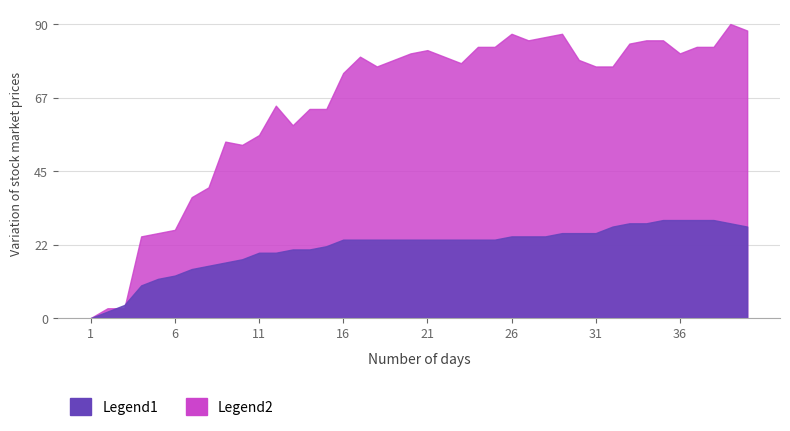

At how many categories does at least one series exceed 1?

3